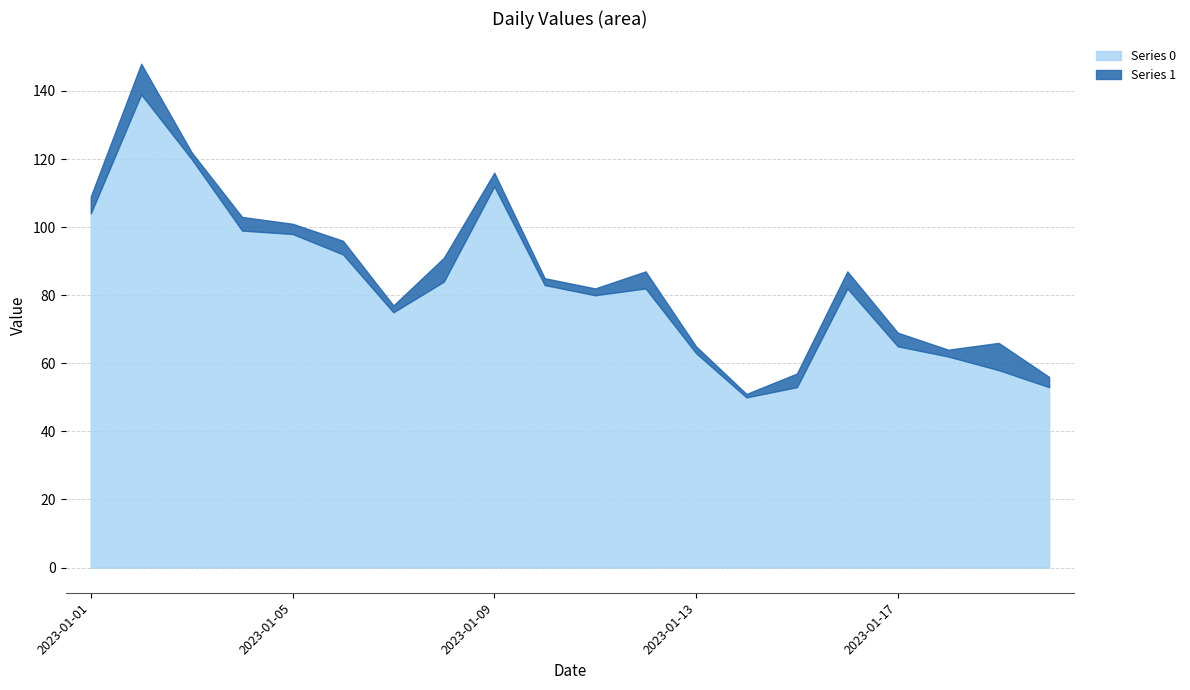

What is the smallest value displayed?

1